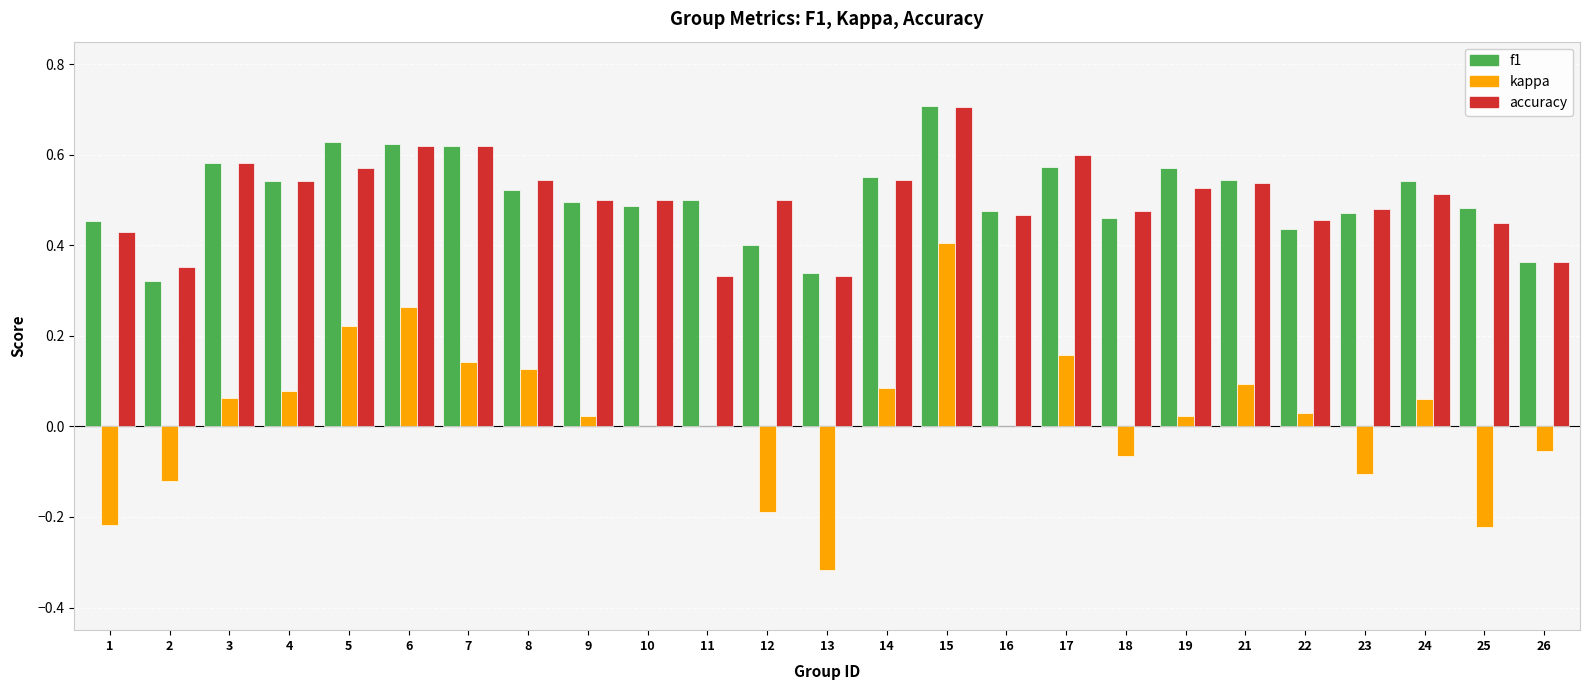

At which category is the sum across all series the highest?

15